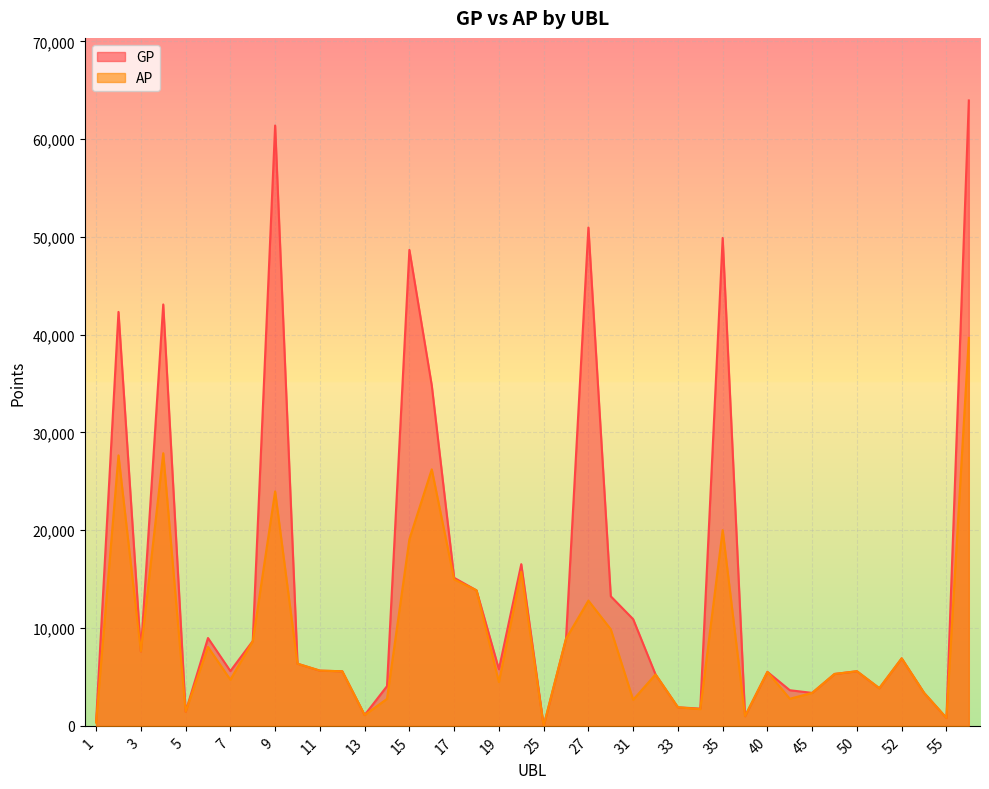

At which category does AP reach its first local valley?

3